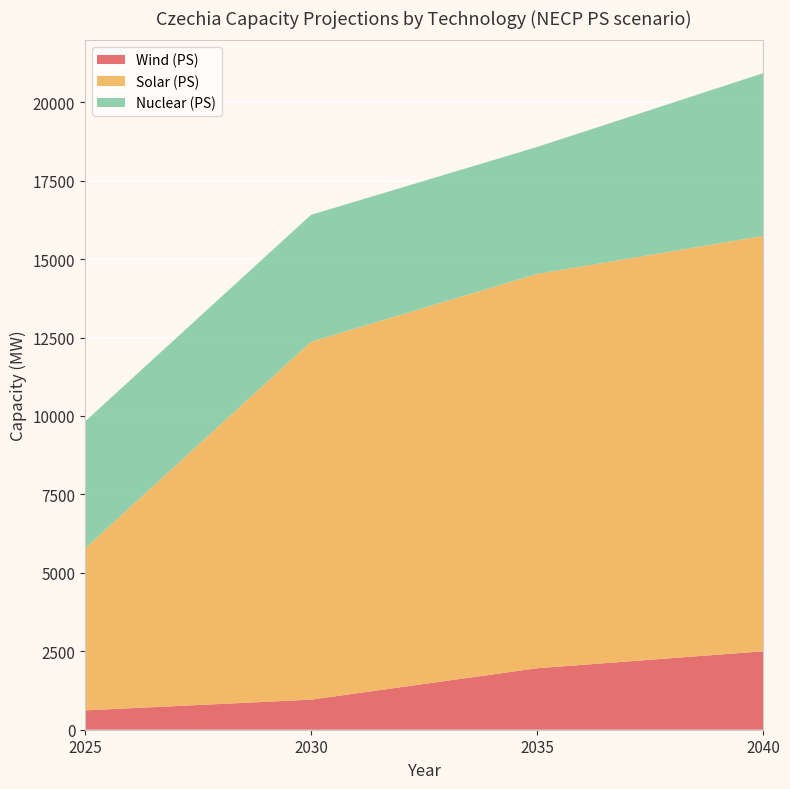

Reading left to right, list all the values displayed in this chart.

Wind (PS): 2025=617	2030=958	2035=1959	2040=2500
Solar (PS): 2025=5159	2030=11406	2035=12567	2040=13238
Nuclear (PS): 2025=4047	2030=4047	2035=4047	2040=5187